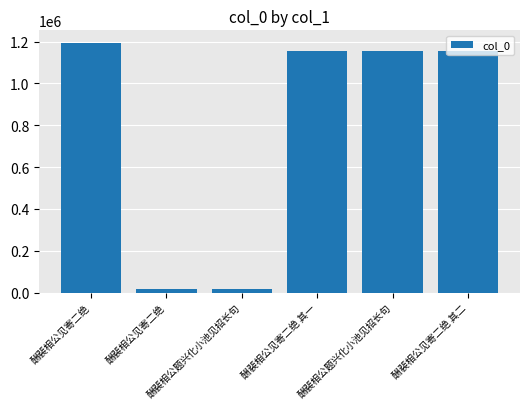

How many bars are there in total?

6